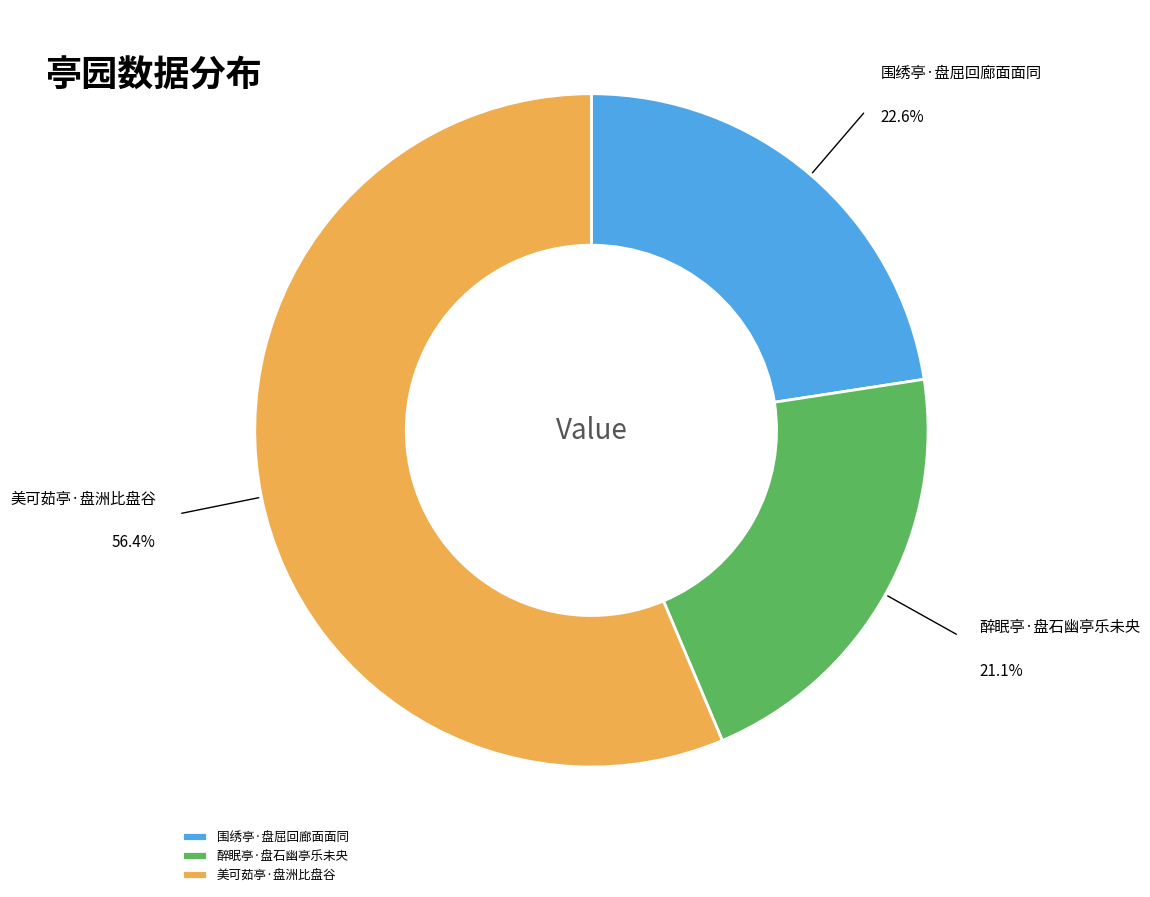

Is there any slice that represents more than half of the pie?

Yes